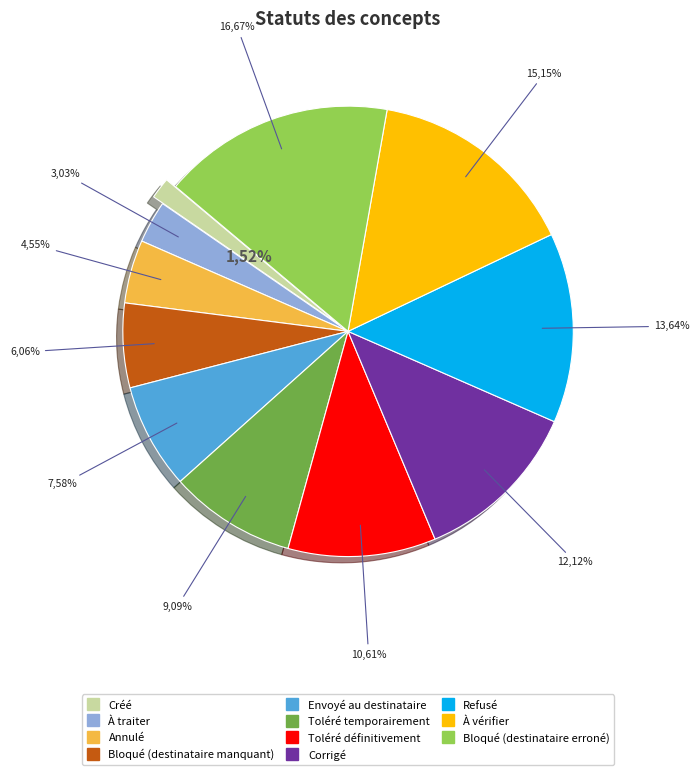

What percentage is the Bloqué (destinataire erroné) slice, to the nearest percent?

17%